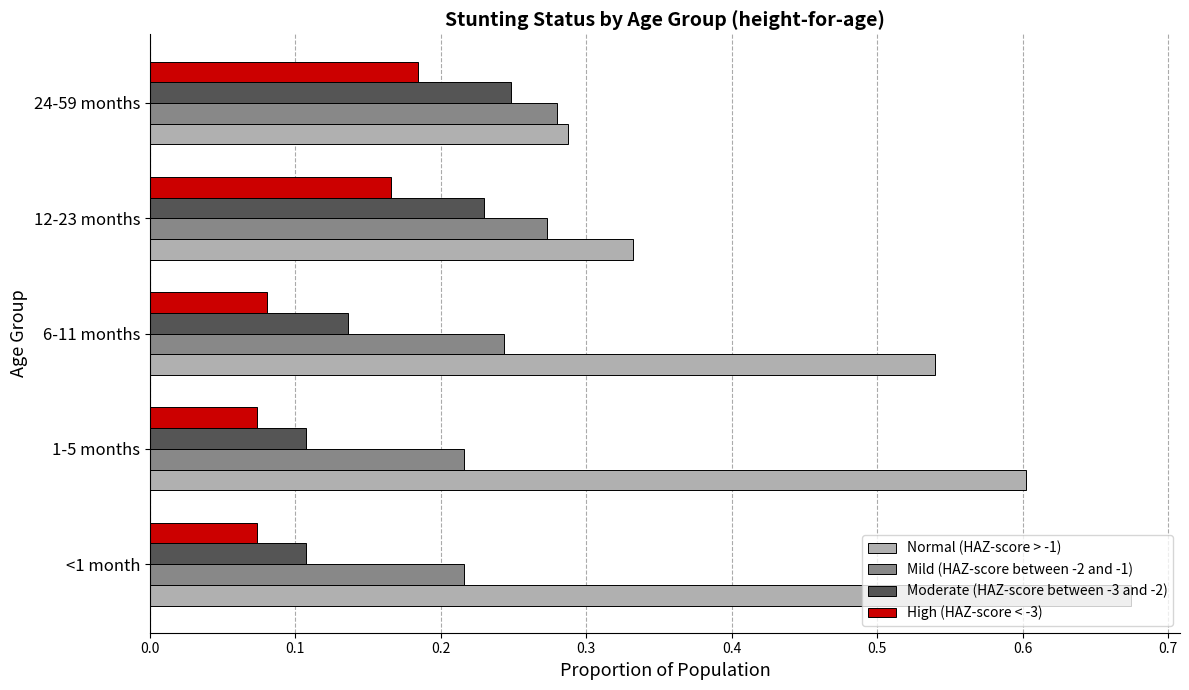

At how many categories does at least one series exceed 0?

5